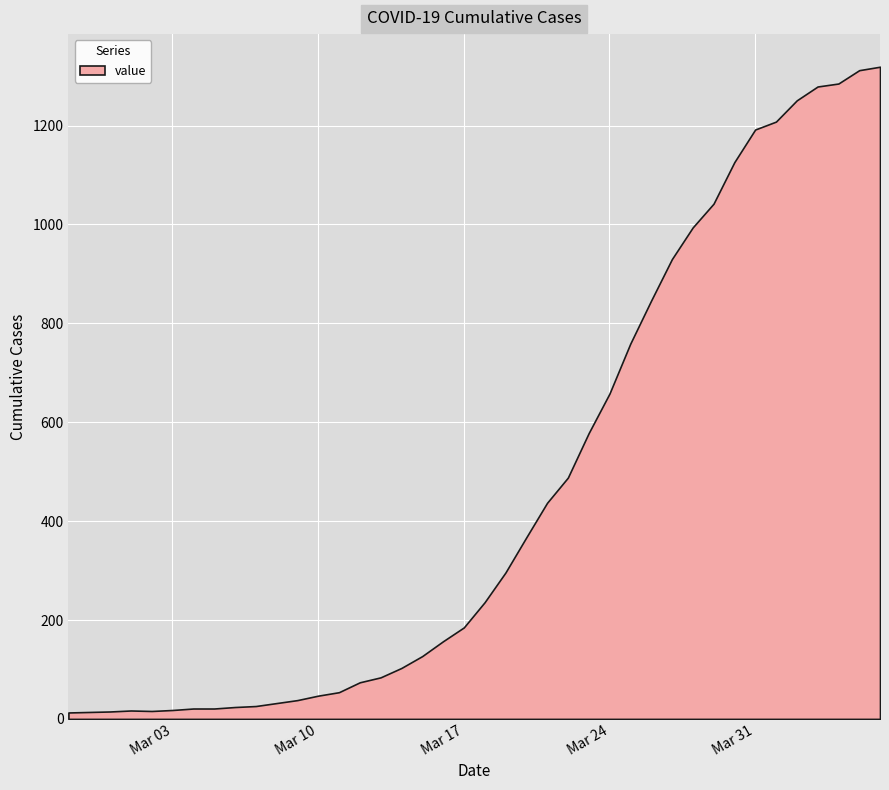

What is the difference between the maximum and second lowest values?

1305